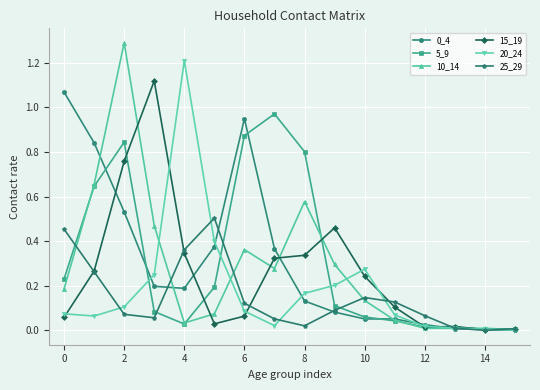

True or false: 15_19 has more than 1 points higher than both neighbors.

True